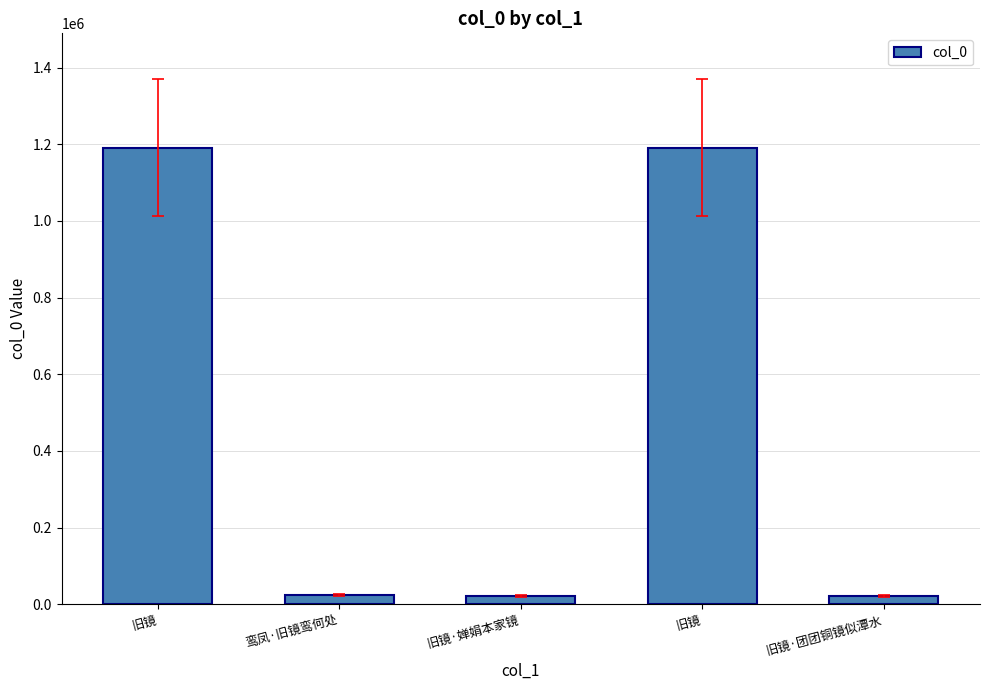

Which category has the lowest value across all series?

旧镜·婵娟本家镜